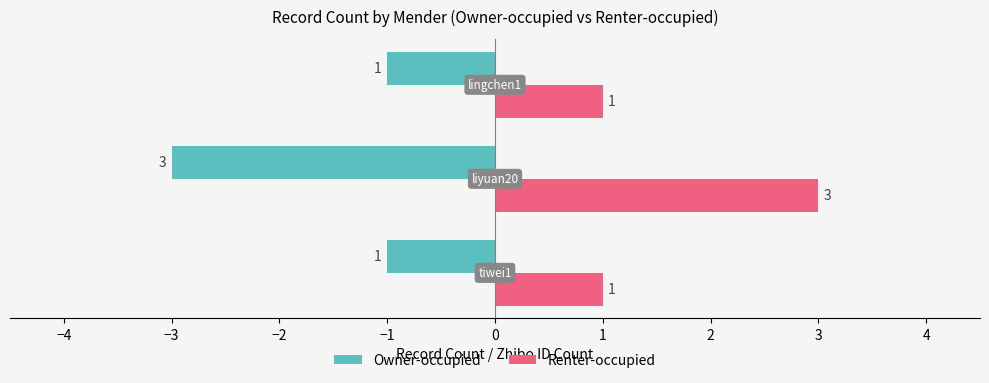

How many series are shown in this chart?

2